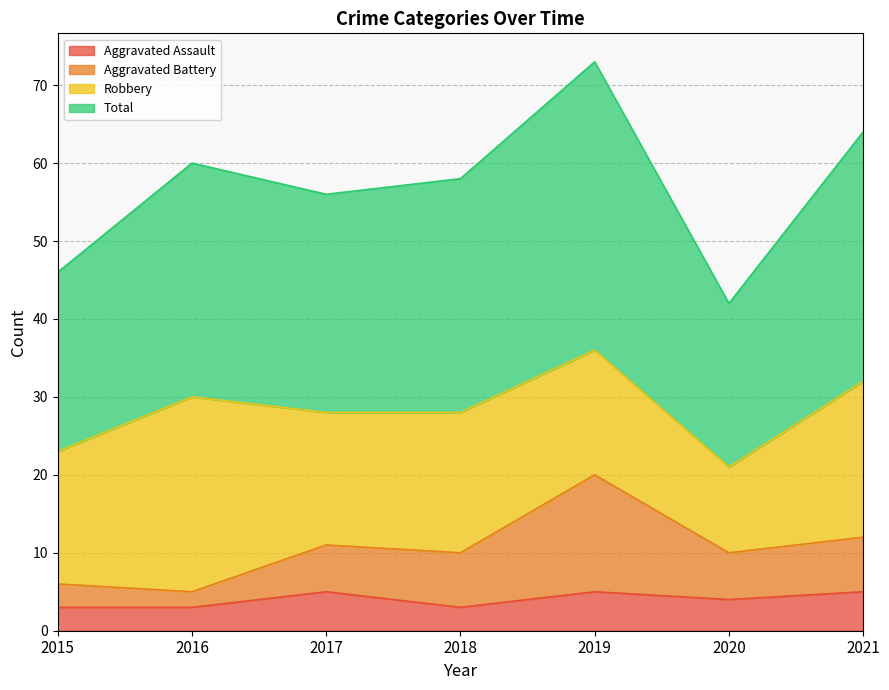

What is the value of the Total point at the 3rd from the left?

56